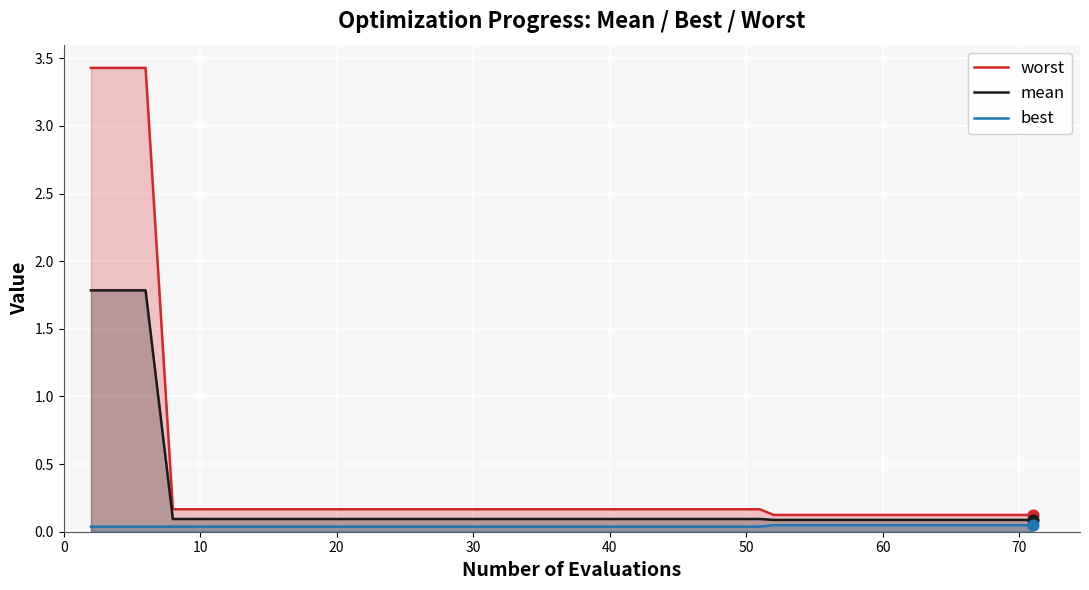

At how many categories does at least one series exceed 1?

3